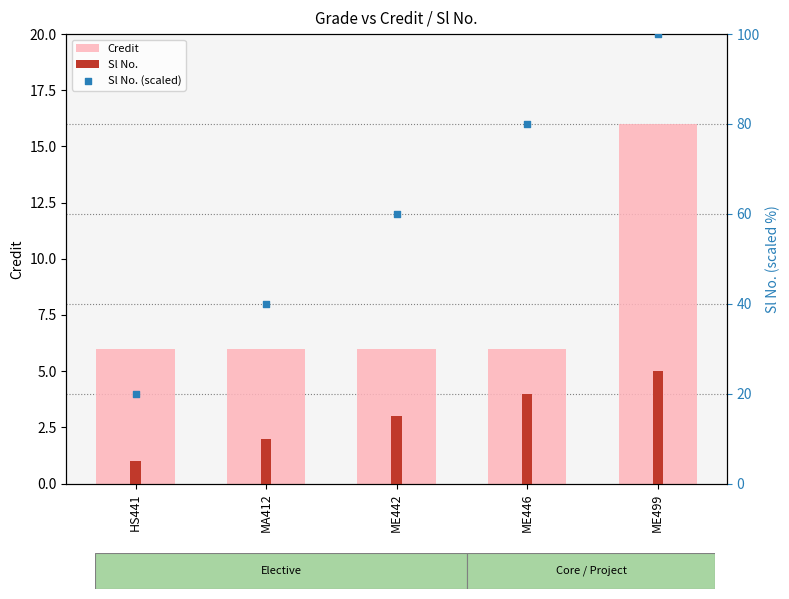

What are all the series names shown in the legend?

Credit, Sl No., Sl No. (scaled)